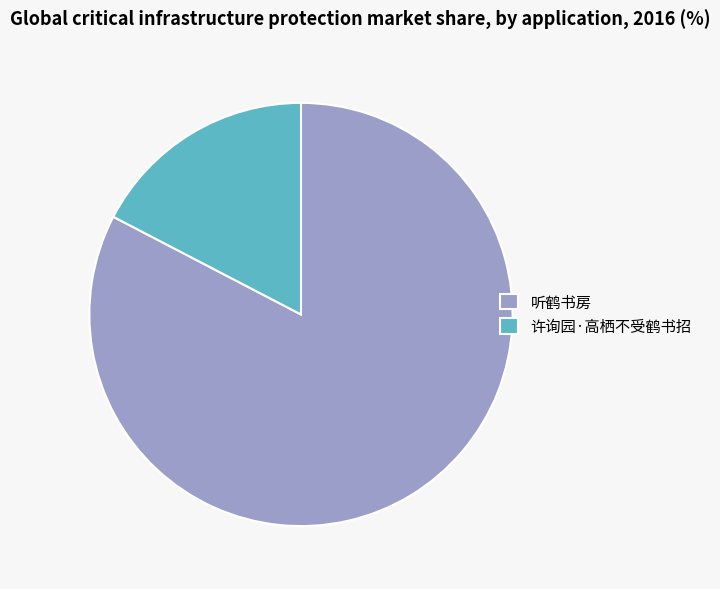

Rank the categories by value from highest to lowest.

听鹤书房, 许询园·高栖不受鹤书招